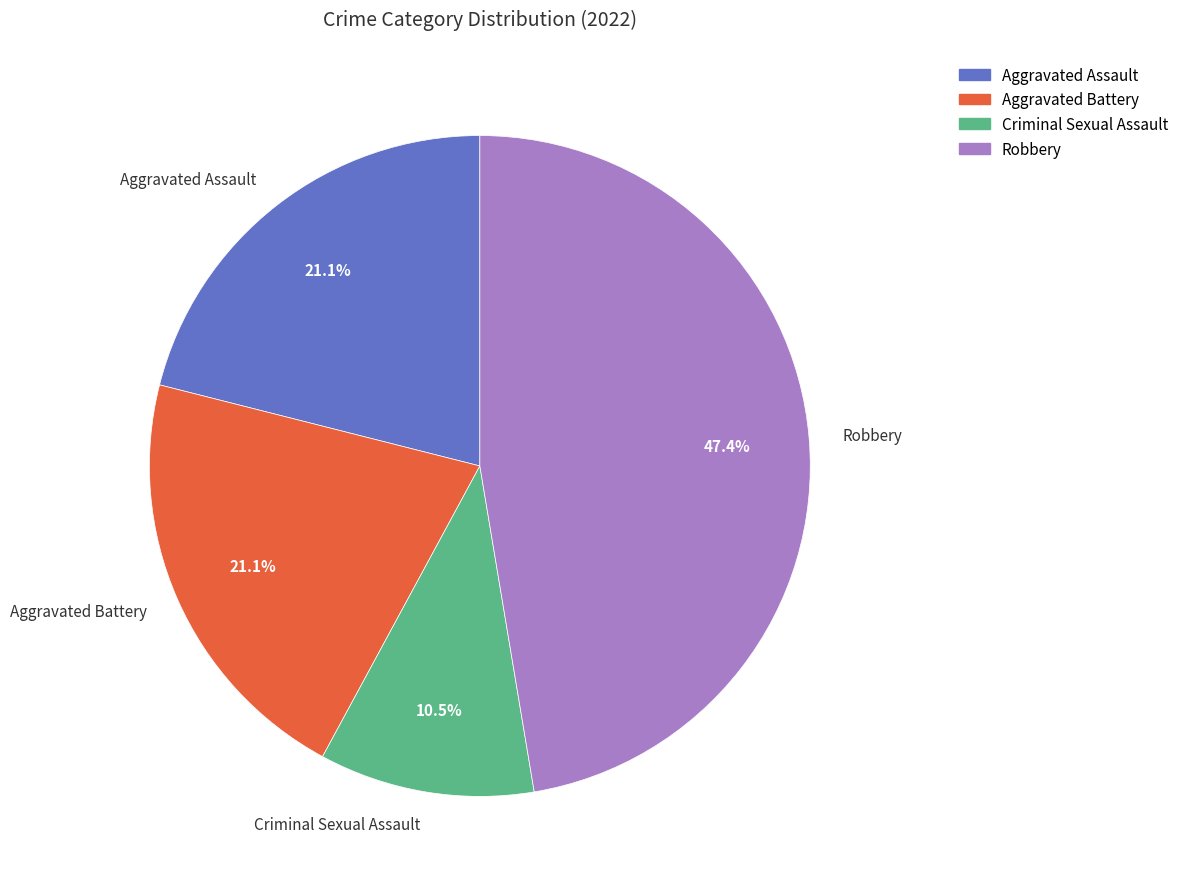

What is the smallest slice in the pie chart?

Criminal Sexual Assault